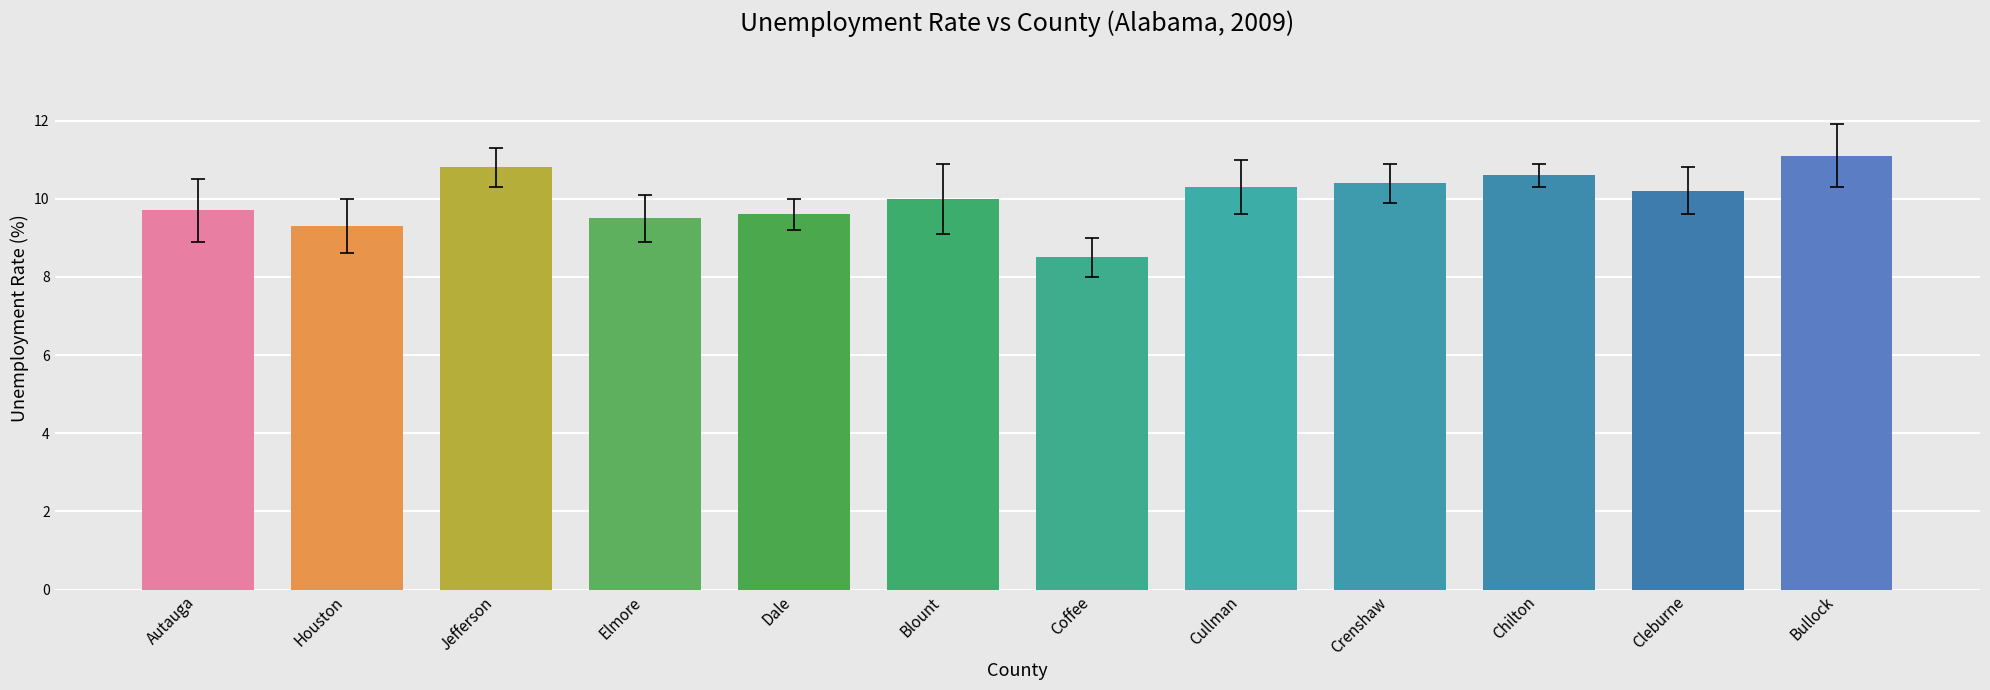

What is the ratio of the value at Dale to the value at Bullock?

0.9